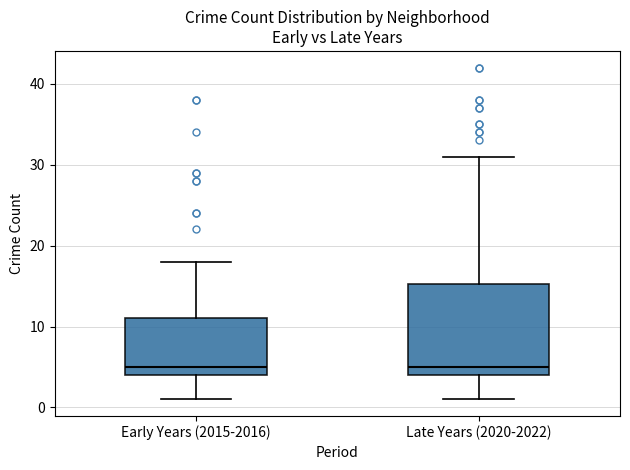

Reading left to right, transcribe this box plot: for each box, give where its median line is, the range the box spans, and where its two whiskers end, as read against the y-axis. The values are not printed on the chart, so give them approximately, as read against the axis.

Early Years (2015-2016): median 5, box 4 to 11, whiskers 1 to 18
Late Years (2020-2022): median 5, box 4 to 15, whiskers 1 to 31